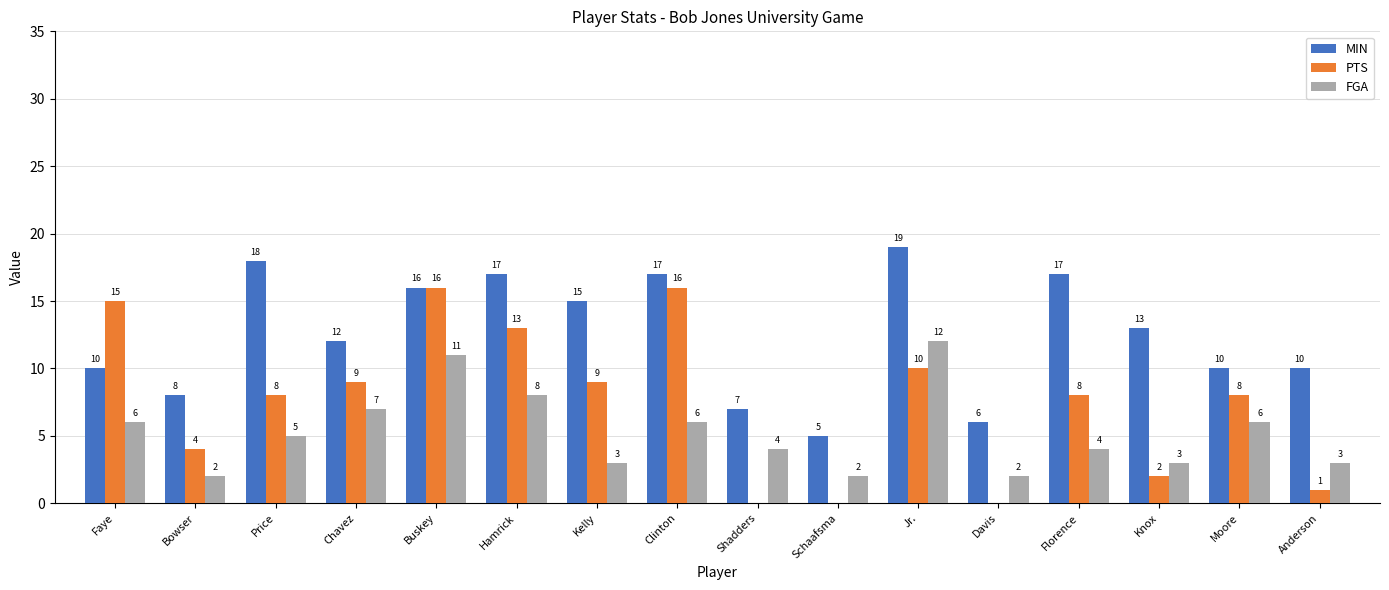

True or false: PTS has a value of 3 at Price.

False